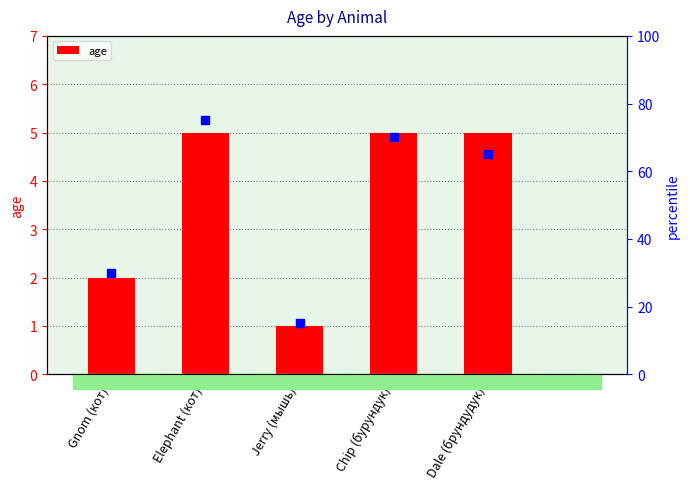

Reading left to right, extract all data points from this chart.

Gnom (кот)=2	Elephant (кот)=5	Jerry (мышь)=1	Chip (бурундук)=5	Dale (брундудук)=5